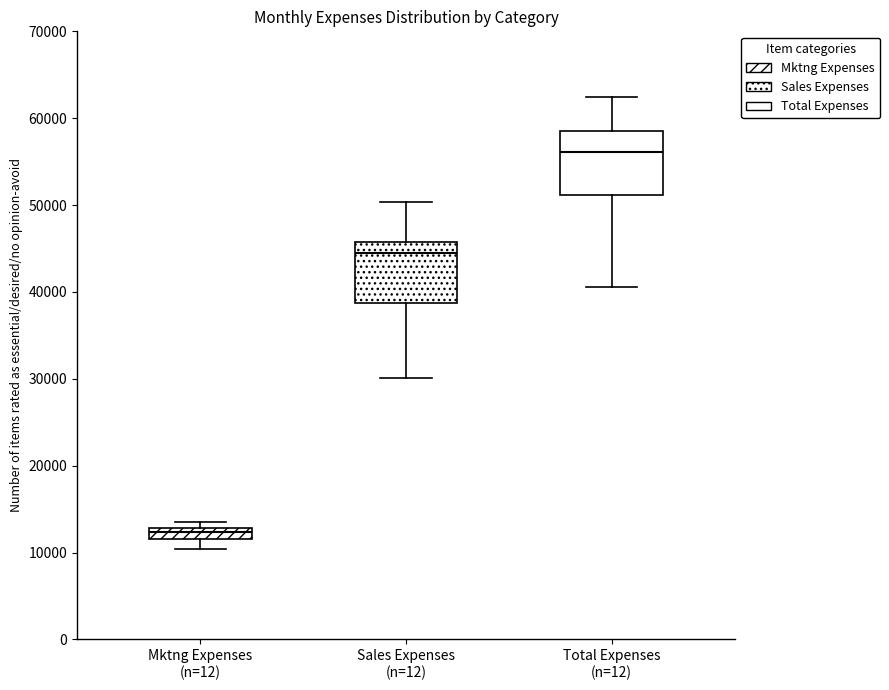

Which box's median line is the highest?

Total Expenses (n=12)